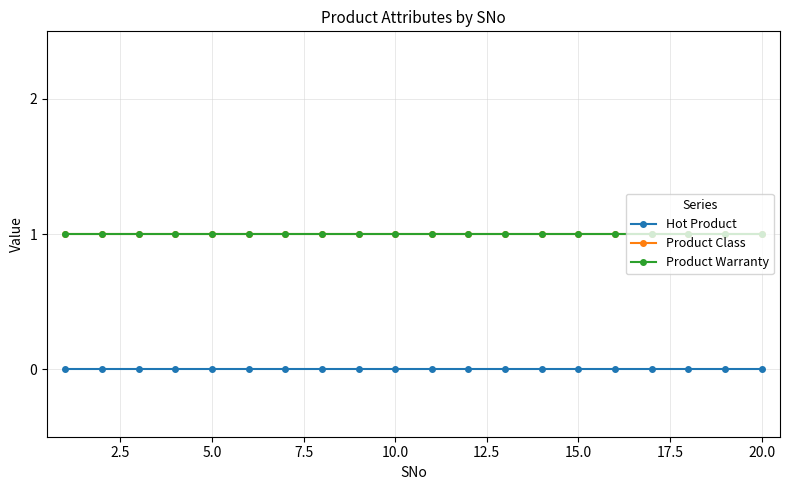

True or false: Hot Product and Product Class intersect in this chart.

False